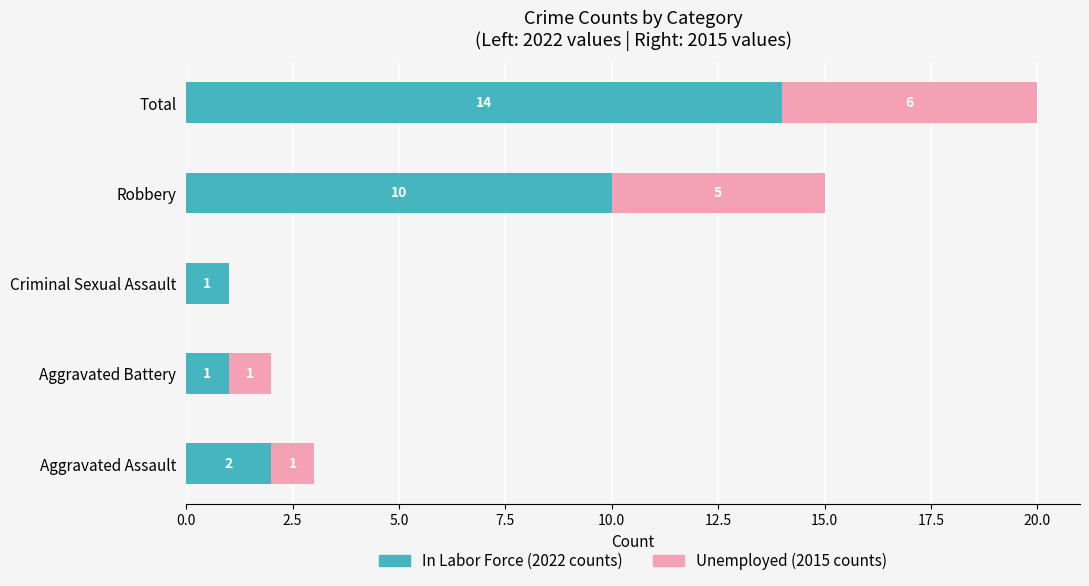

At which category is the sum across all series the highest?

Total